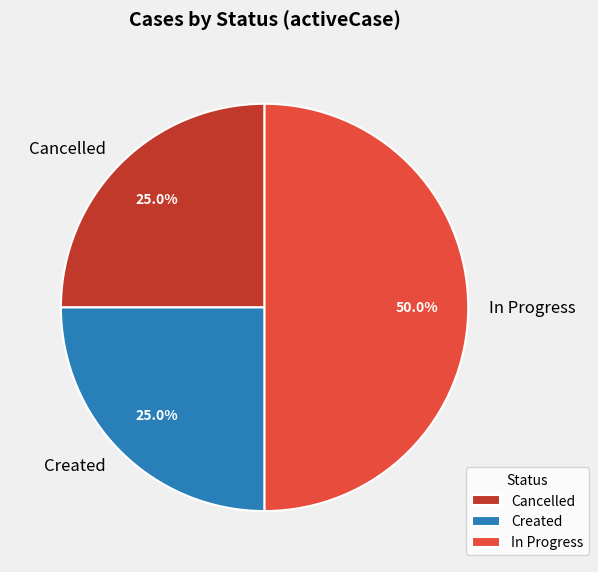

What percentage is NOT represented by Created?

75.0%